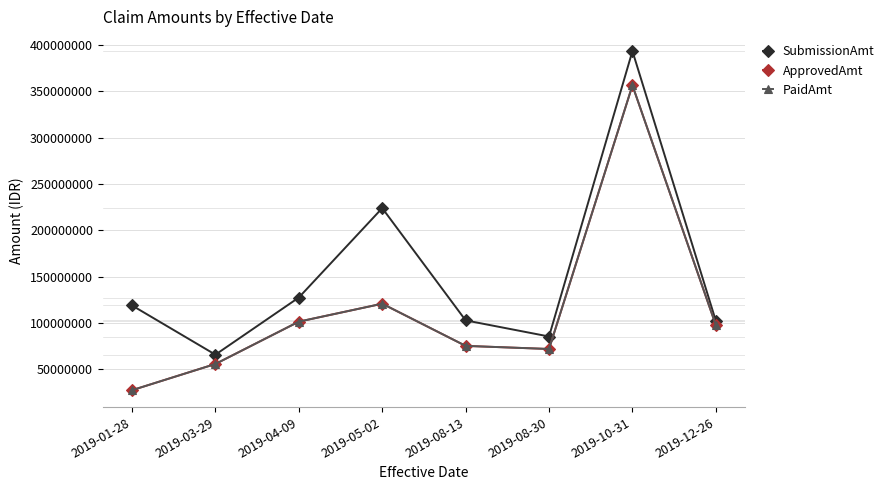

In SubmissionAmt, how many points are lower than both neighbors (excluding endpoints)?

2